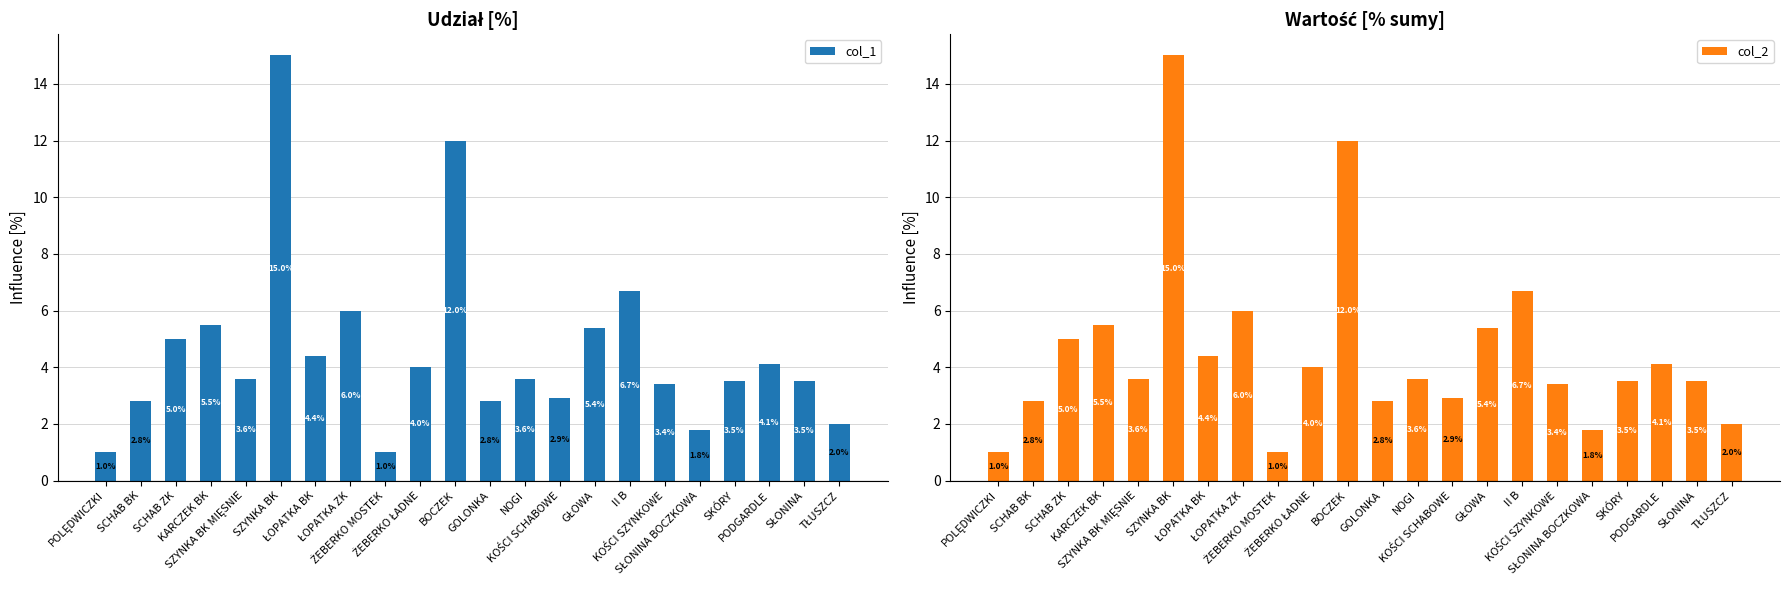

Which label corresponds to the smallest value in the chart?

POLĘDWICZKI